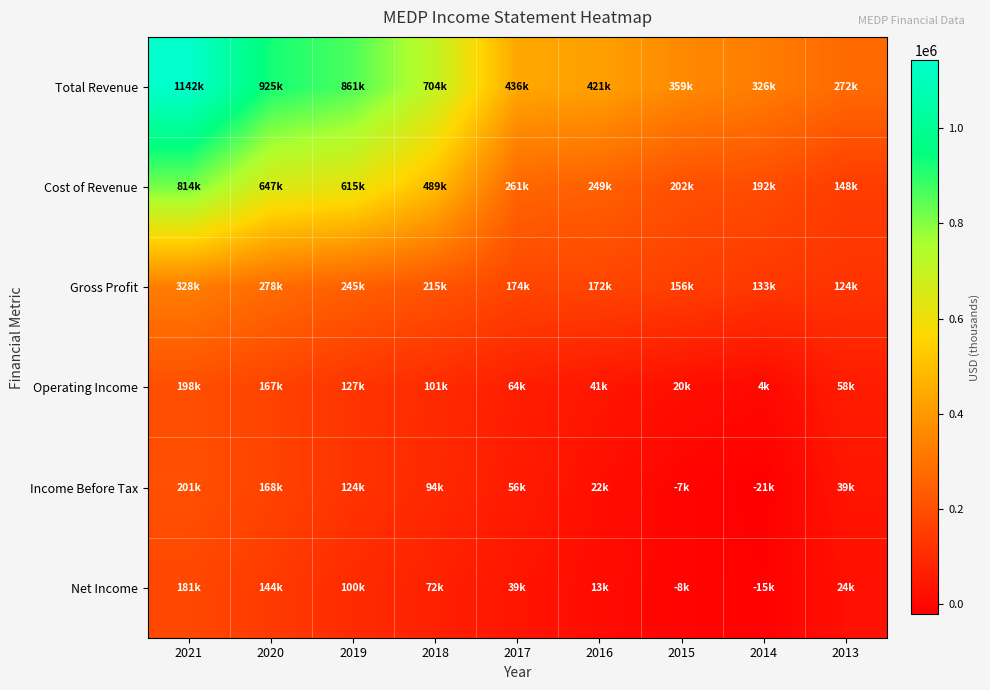

Reading right to left, what are all the values shown in this chart?

Total Revenue: 2013=272900	2014=326400	2015=359100	2016=421600	2017=436200	2018=704600	2019=861000	2020=925900	2021=1142400
Cost of Revenue: 2013=148400	2014=192700	2015=202700	2016=249500	2017=261500	2018=489100	2019=615300	2020=647200	2021=814200
Gross Profit: 2013=124500	2014=133700	2015=156400	2016=172100	2017=174700	2018=215500	2019=245700	2020=278700	2021=328200
Operating Income: 2013=58900	2014=4300	2015=20600	2016=41800	2017=64900	2018=101000	2019=127300	2020=167000	2021=198600
Income Before Tax: 2013=39100	2014=-21300	2015=-7800	2016=22000	2017=56900	2018=94000	2019=124800	2020=168500	2021=201900
Net Income: 2013=24800	2014=-15600	2015=-8700	2016=13400	2017=39000	2018=72900	2019=100200	2020=144900	2021=181400